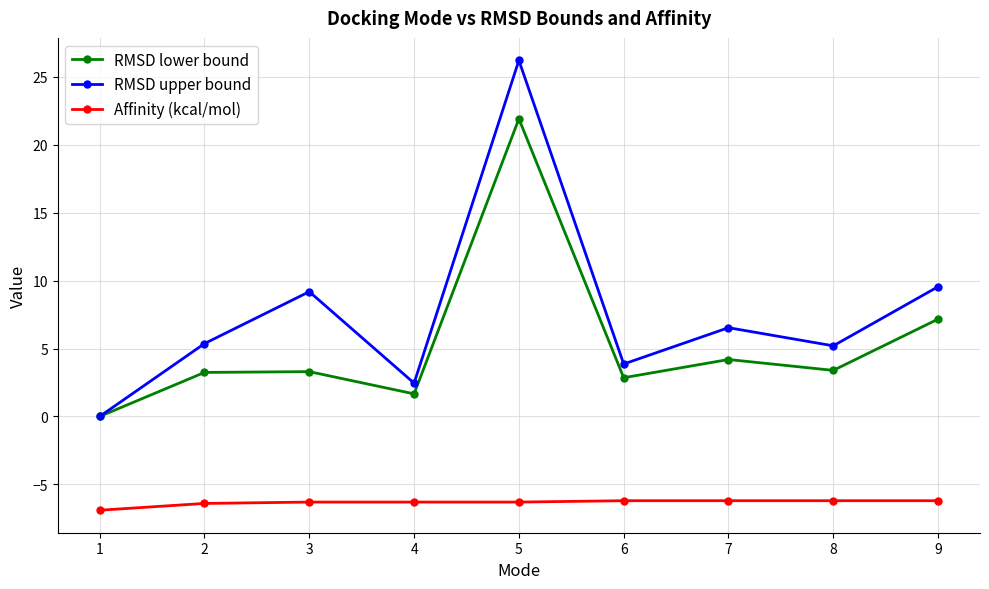

At which label is RMSD lower bound closest to 10?

9